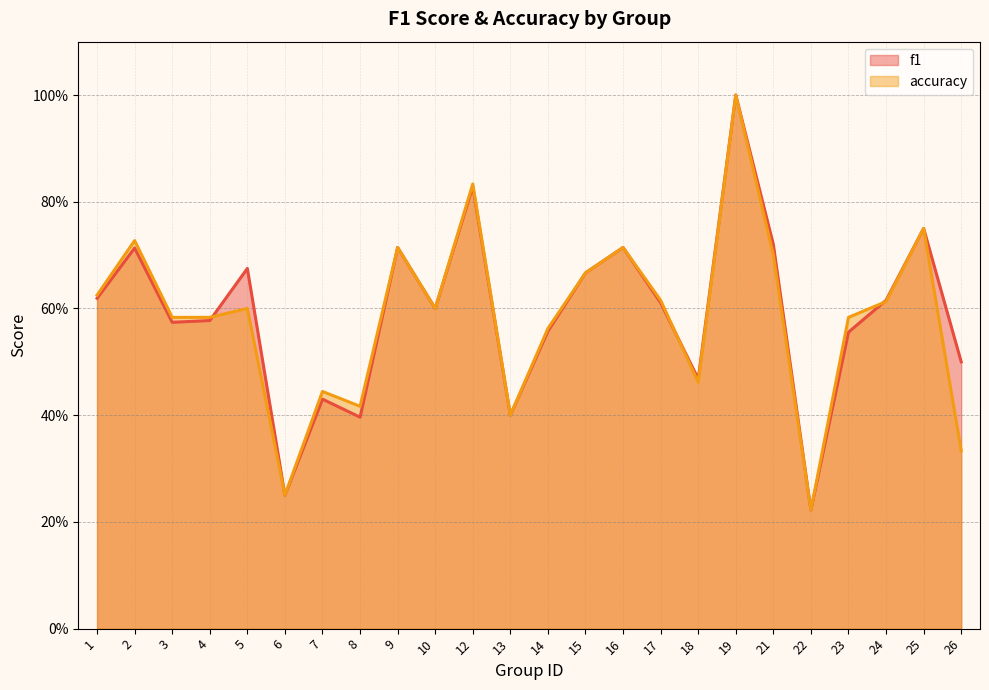

What is the average value of the accuracy series?

0.6